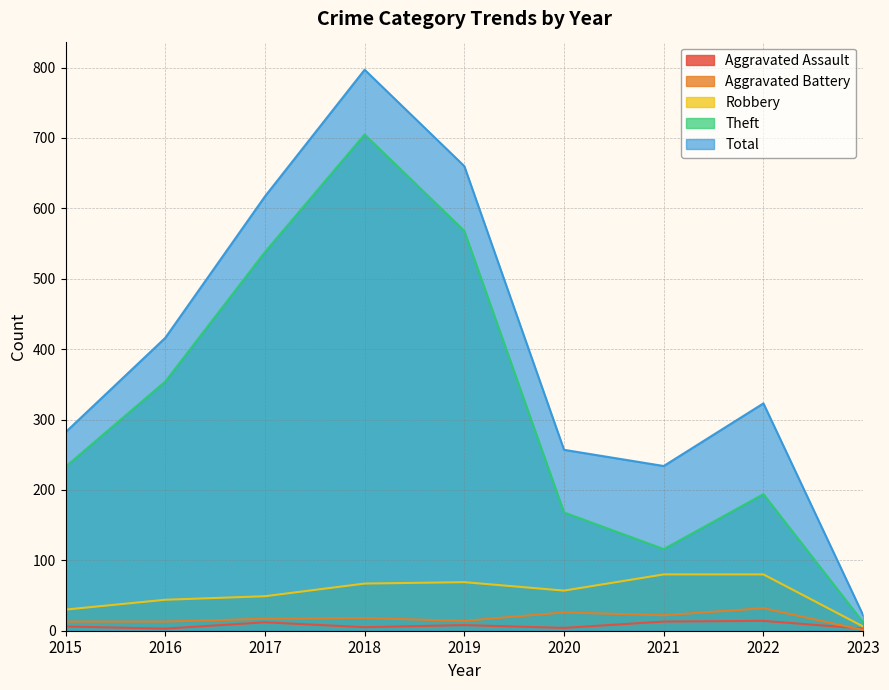

Where does the Robbery series first go above 57?

2018